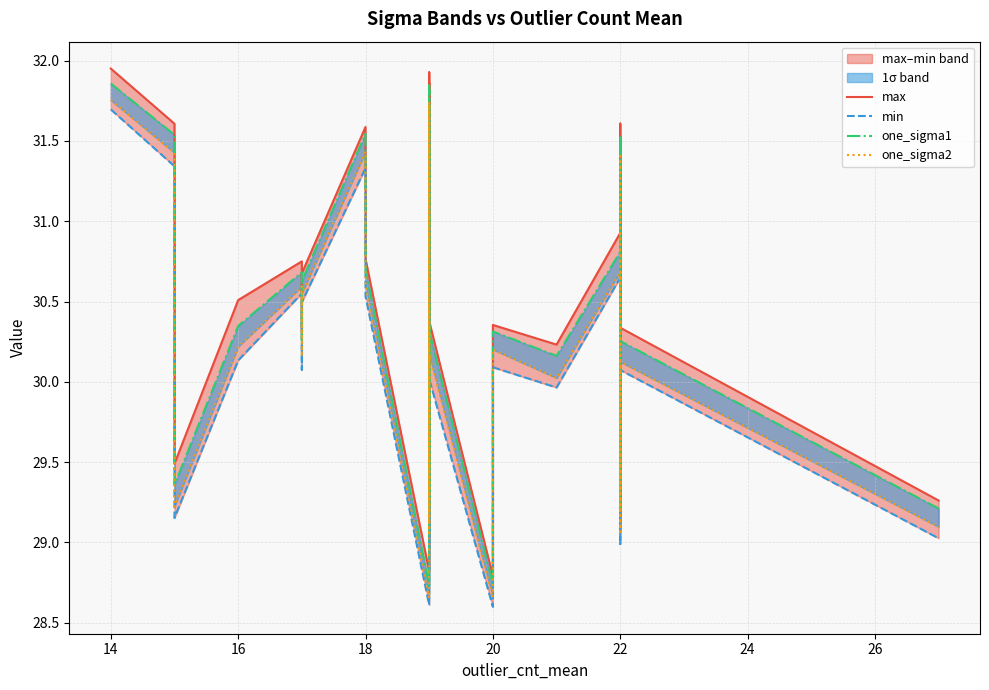

List the series in order of their overall mean, lowest first.

min, one_sigma2, one_sigma1, max